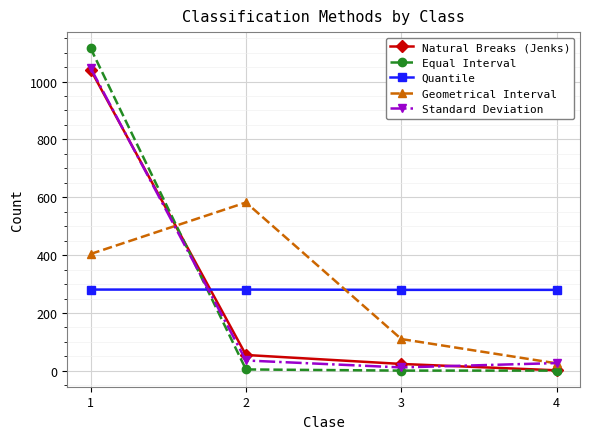

Which series changed the most between 1 and 2?

Equal Interval